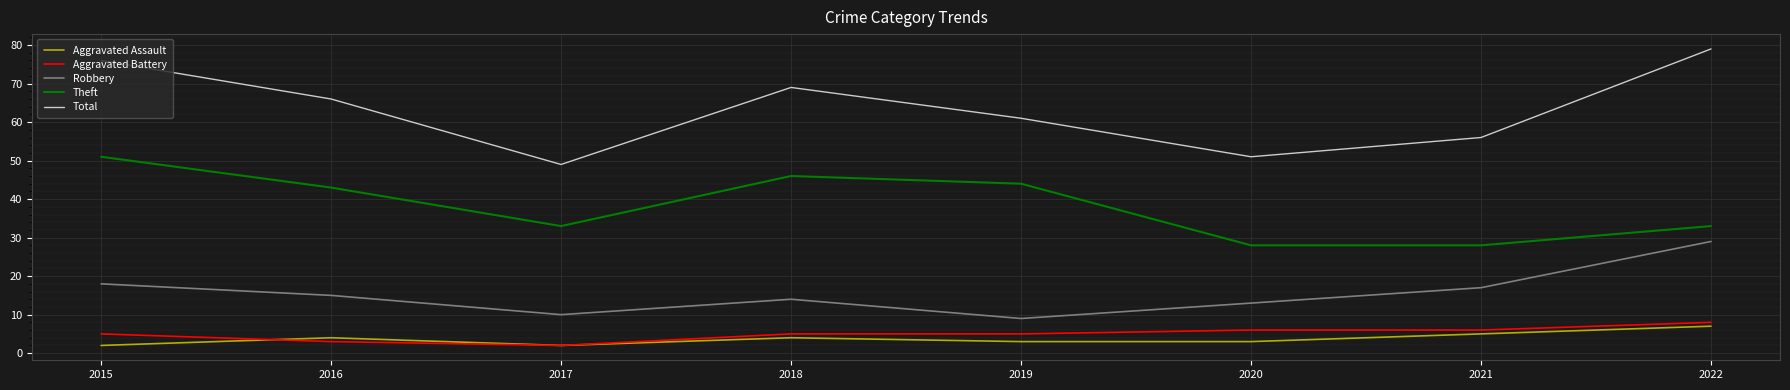

Is the value of Aggravated Battery at 2018 greater than the value of Total at 2019?

No